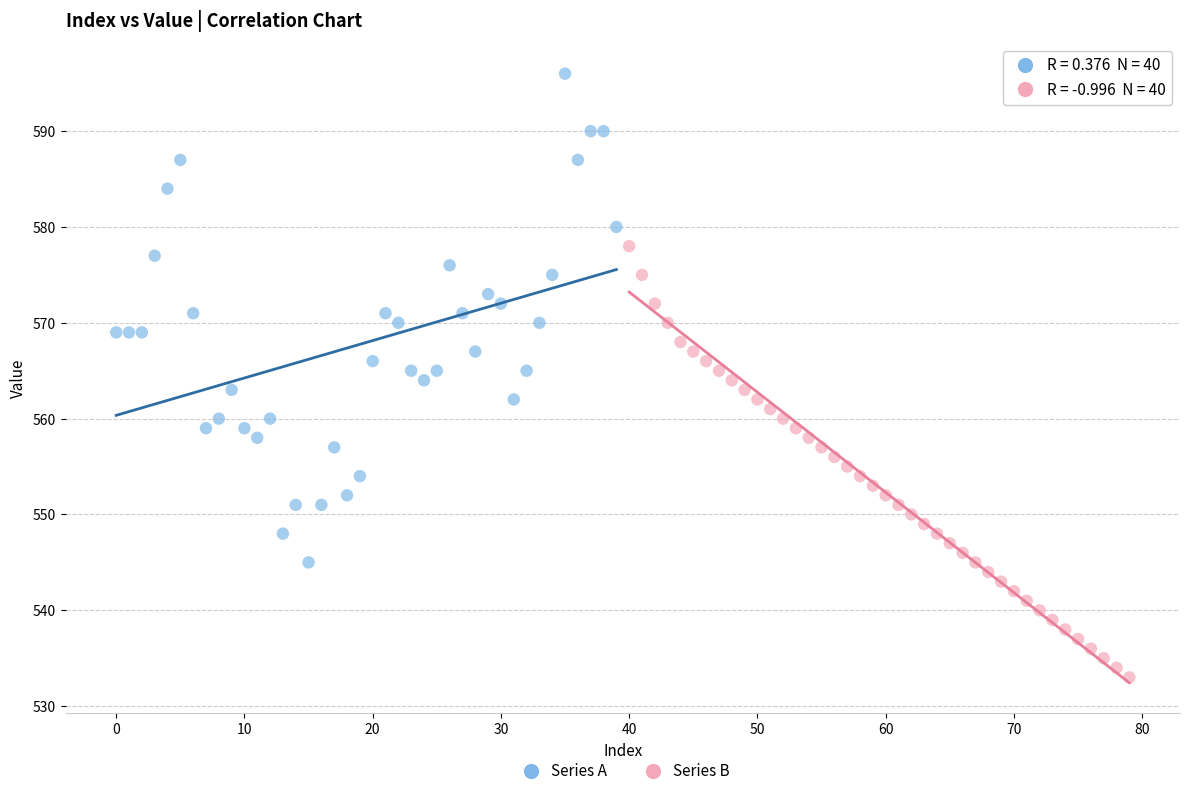

Which series contains the highest Y value?

Series A